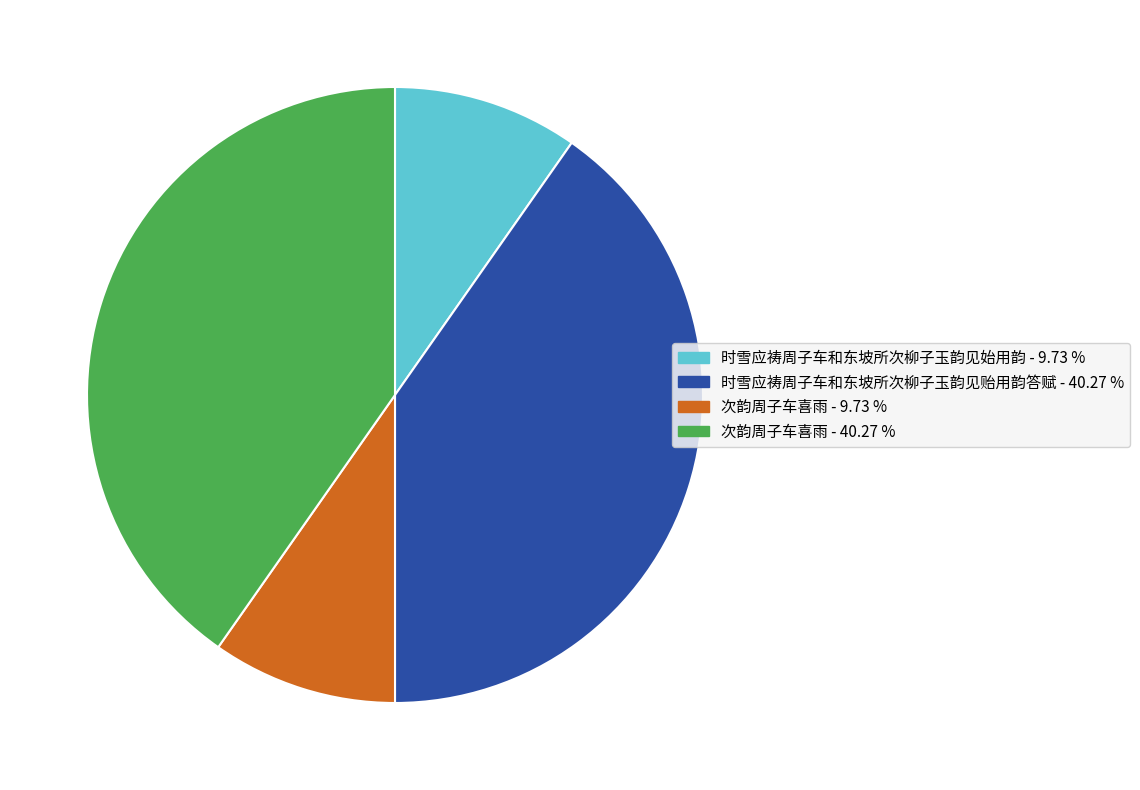

Does any single category account for the majority?

No